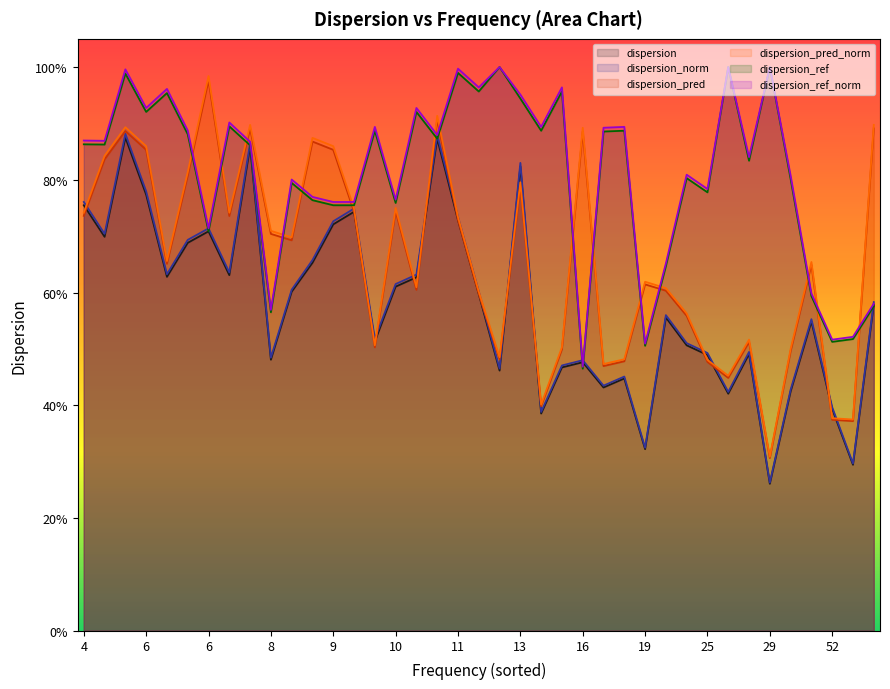

True or false: dispersion_pred has more than 0 points higher than both neighbors.

True